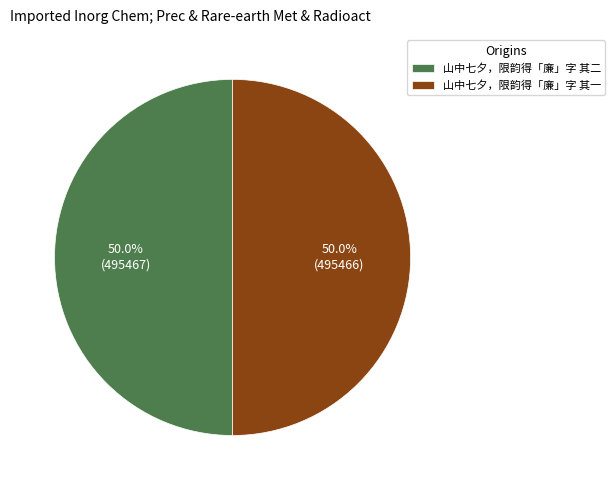

How much of the chart is everything except 山中七夕，限韵得「廉」字 其二?

50.0%